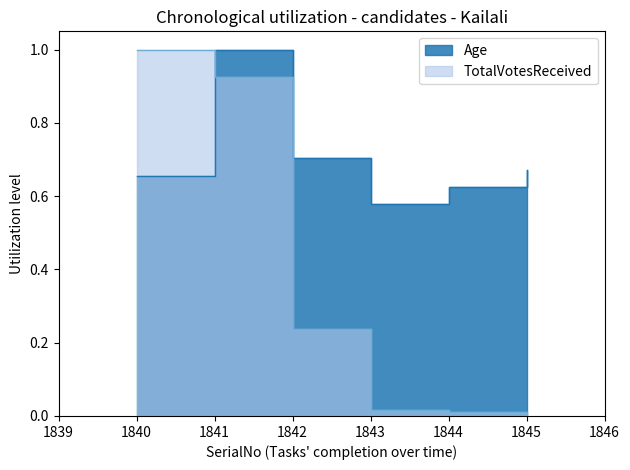

True or false: TotalVotesReceived has more than 0 interior local peaks.

False